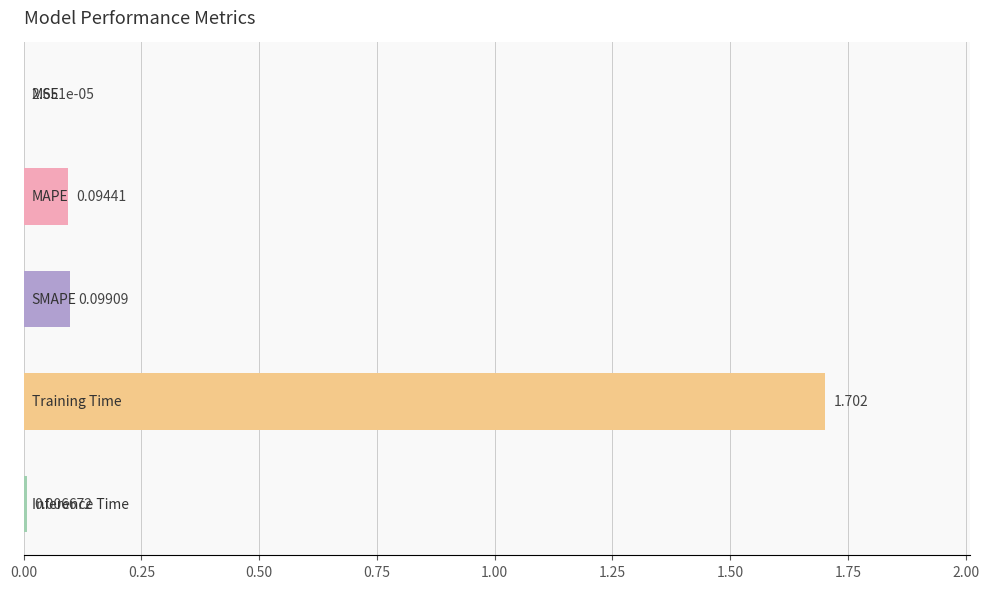

What is the sum of all values?

1.9